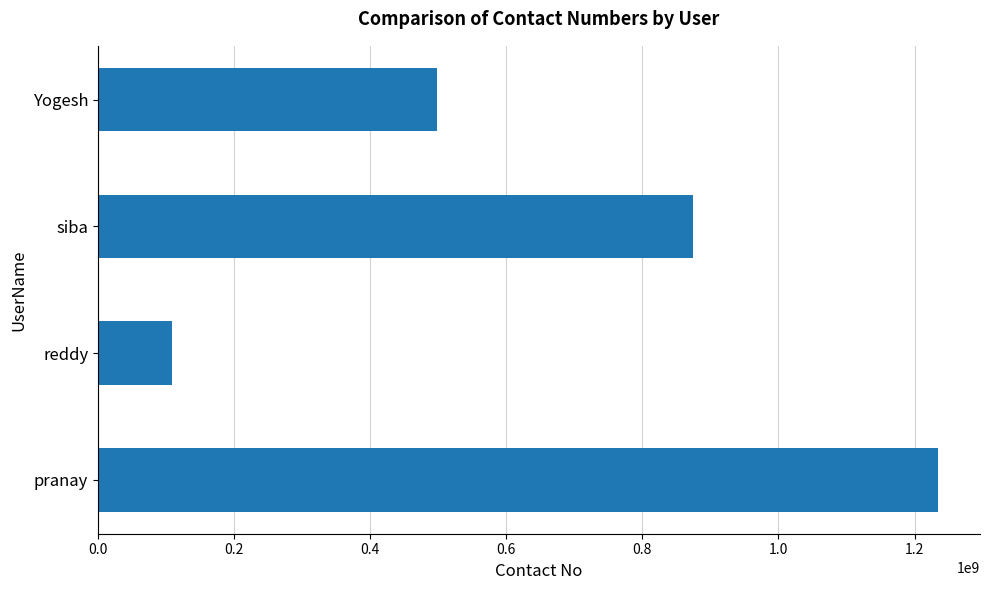

What is the sum of all values?

2717138755